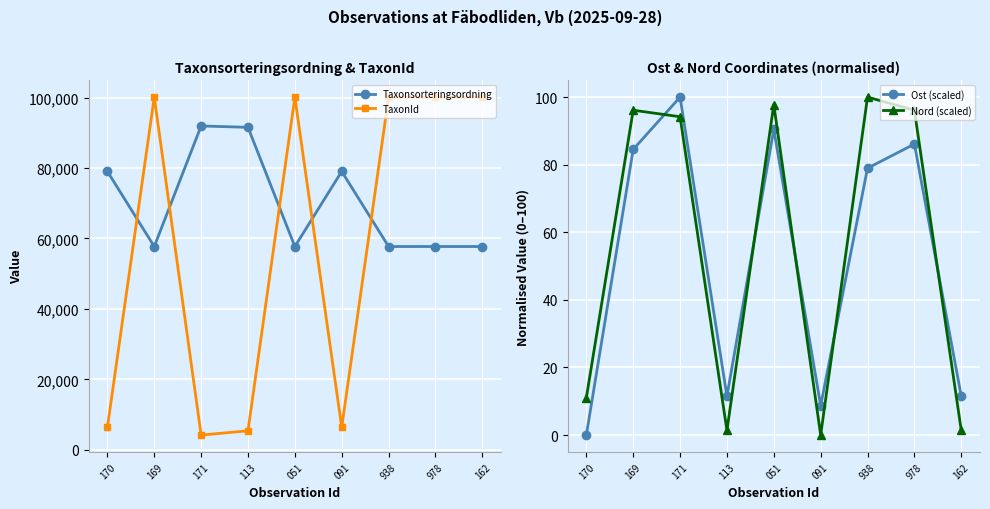

How many values in the Taxonsorteringsordning series exceed 57723?

4